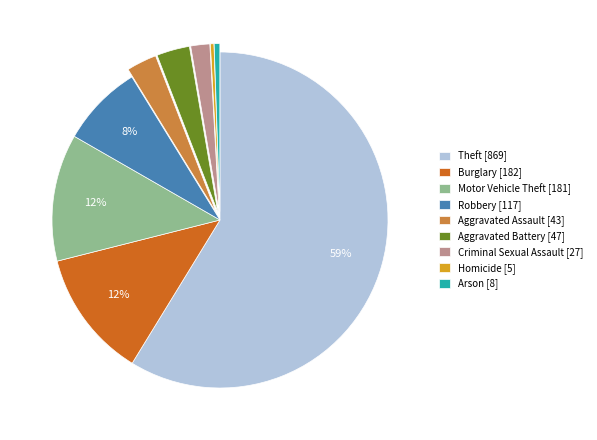

To the nearest percent, what is the combined percentage of Motor Vehicle Theft and Arson?

13%